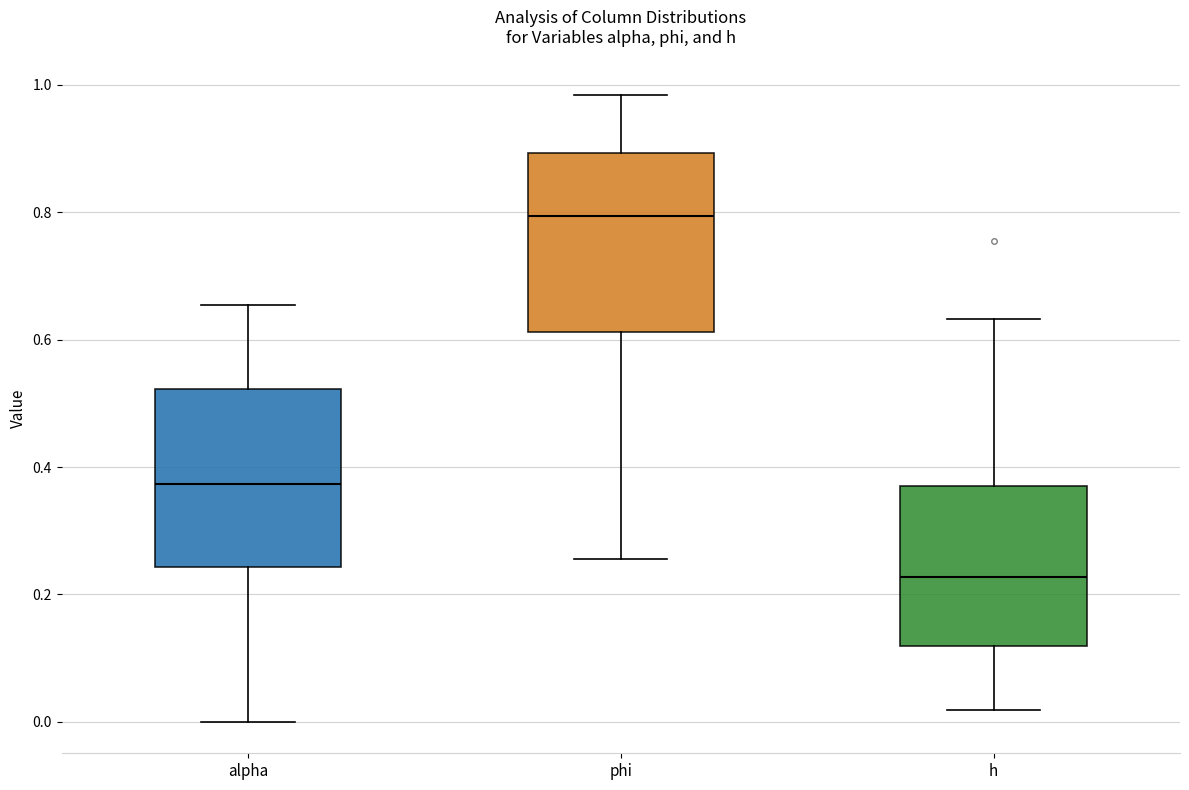

Which box has the lowest median line?

h